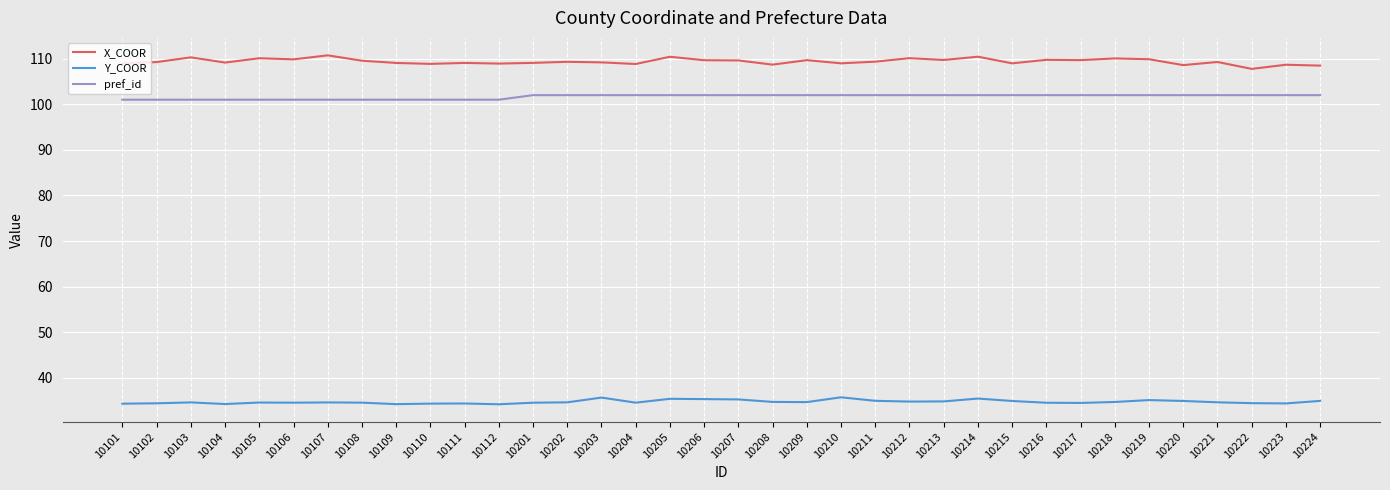

What is the spread (max minus min) of values at 10106?

75.3